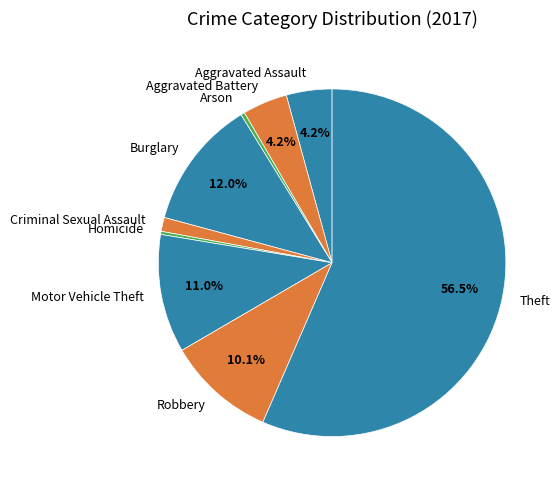

Is it true that Criminal Sexual Assault is 15% of the pie?

False